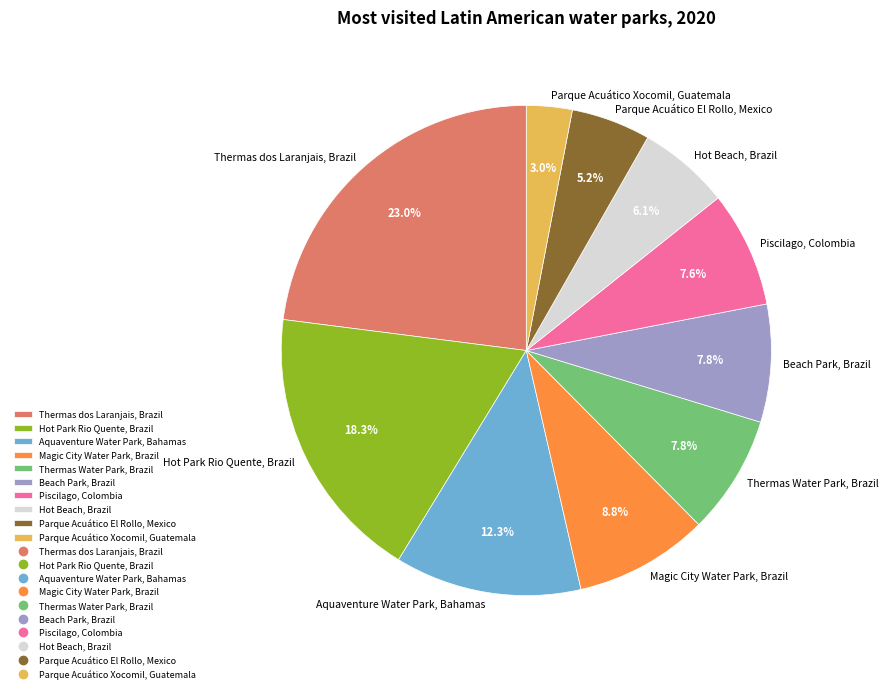

The Parque Acuático Xocomil, Guatemala slice represents 16% of the pie. True or false?

False